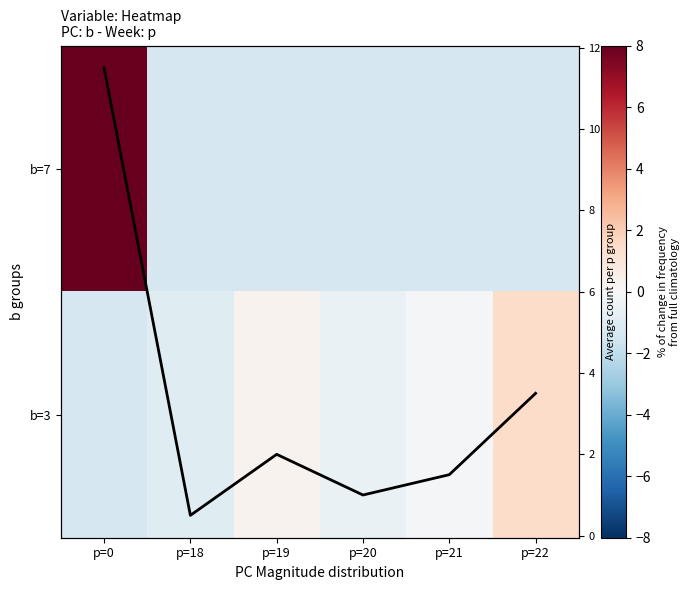

At which label does b=3 first exceed 0?

p=19